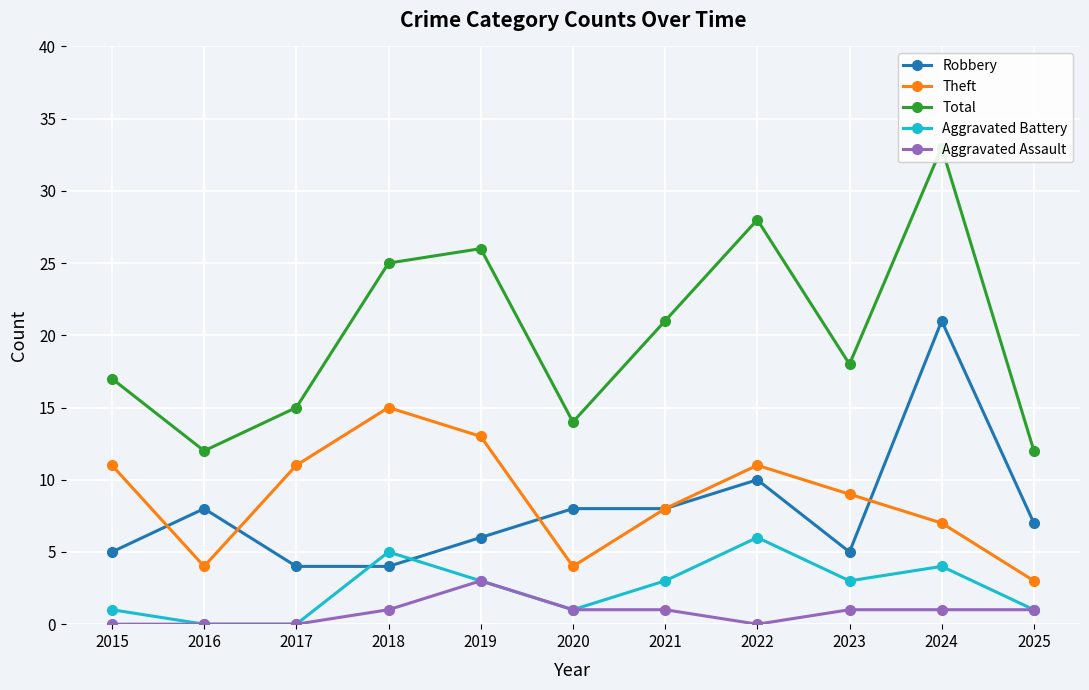

True or false: Total and Aggravated Battery cross at least once.

False